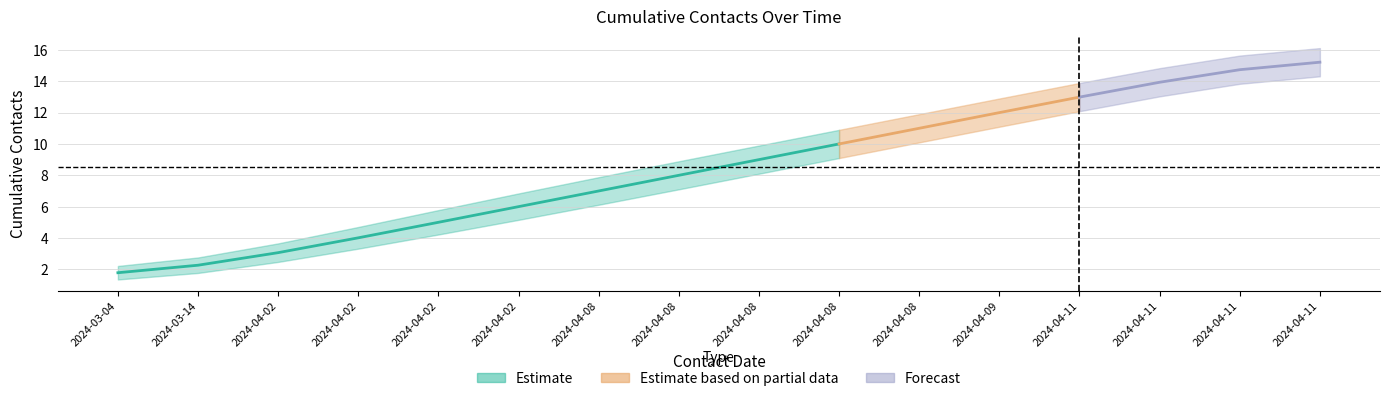

At how many categories does at least one series exceed 2?

15